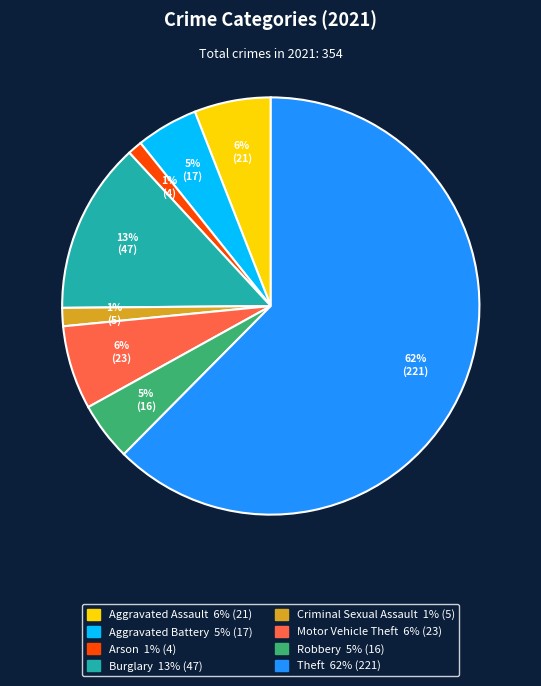

Does any single category account for the majority?

Yes